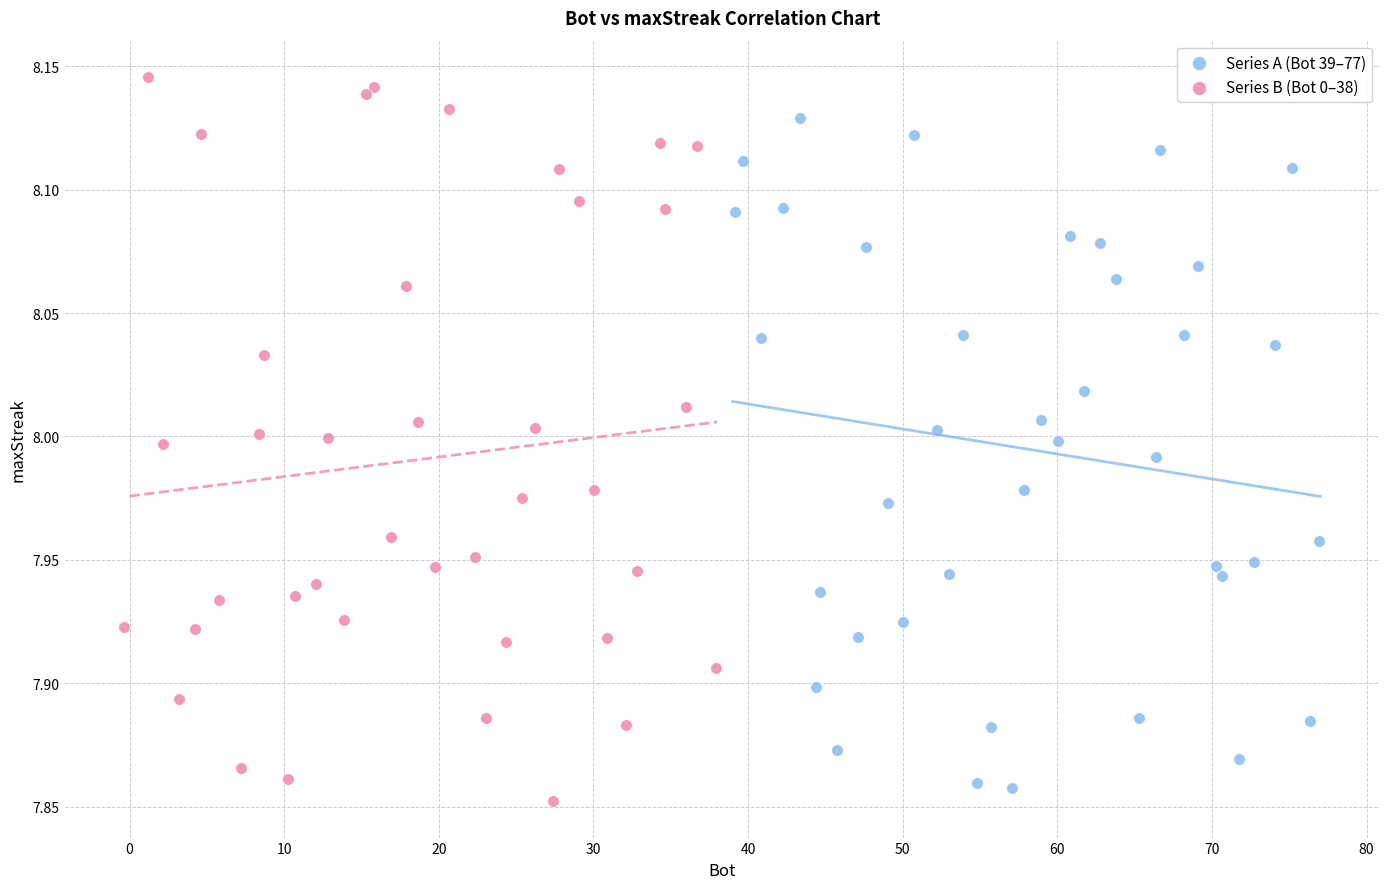

Which series has the widest spread of Y values?

Series B (Bot 0–38)